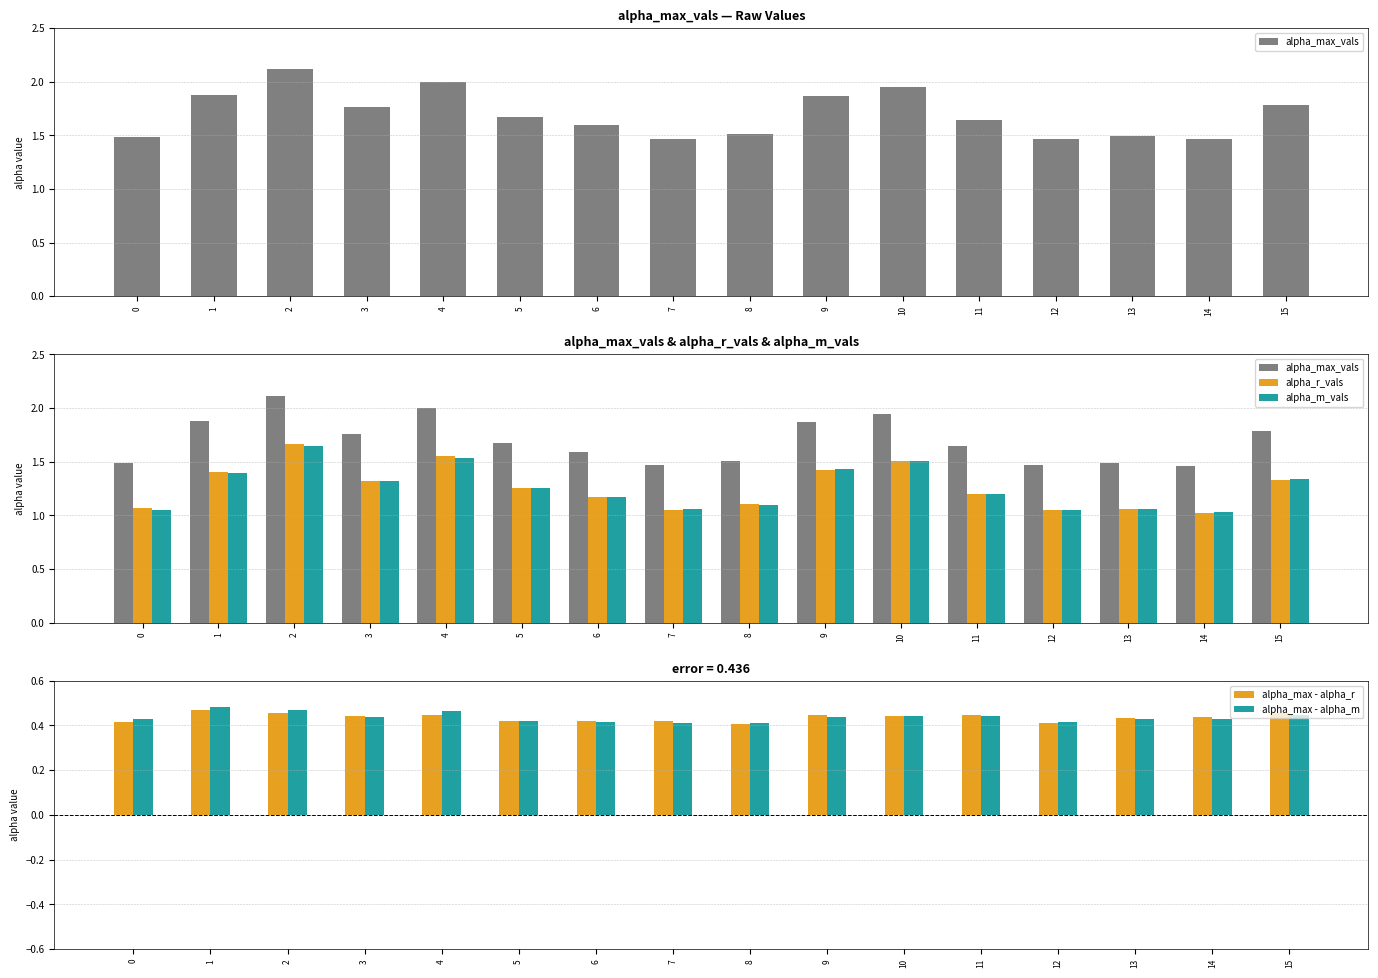

How many data points does each series have?

16